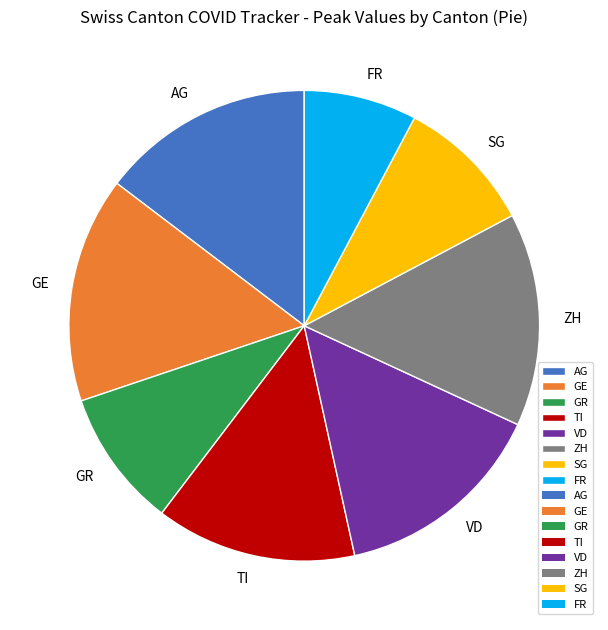

Is GE the majority of the pie?

No